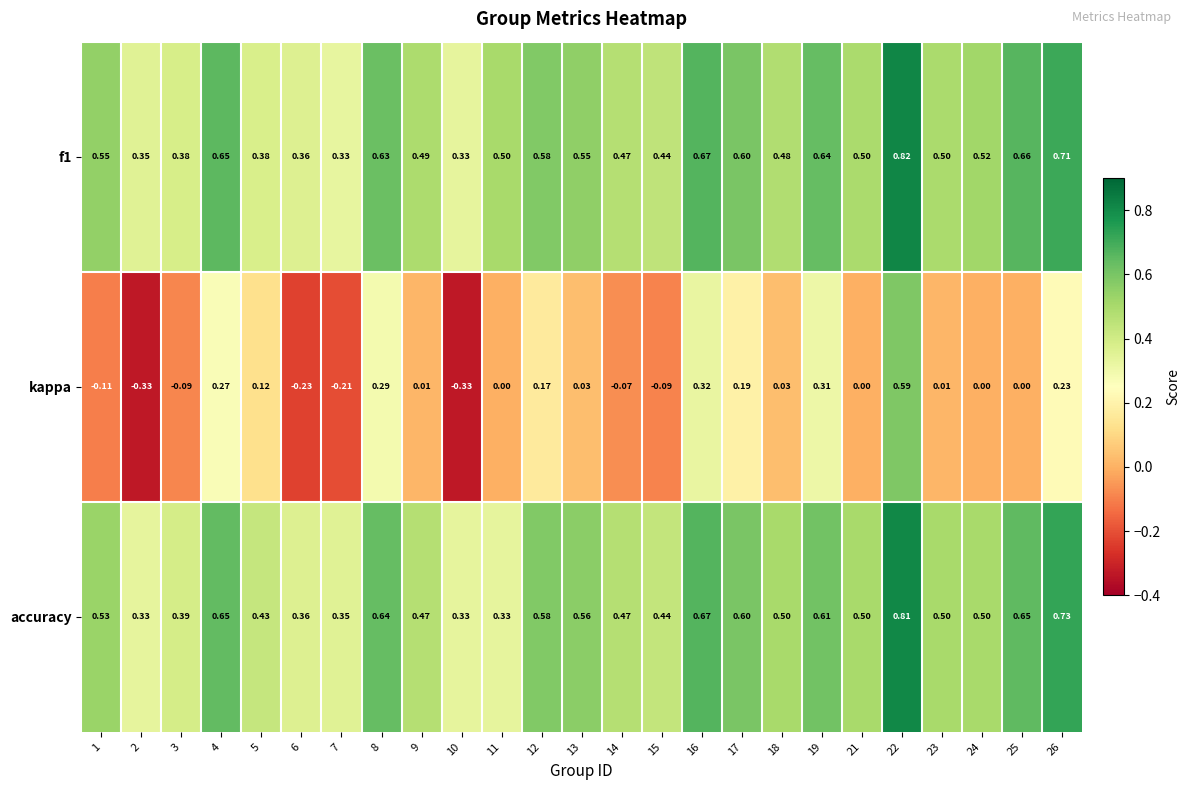

Is the value of accuracy at 15 greater than the value of f1 at 5?

Yes